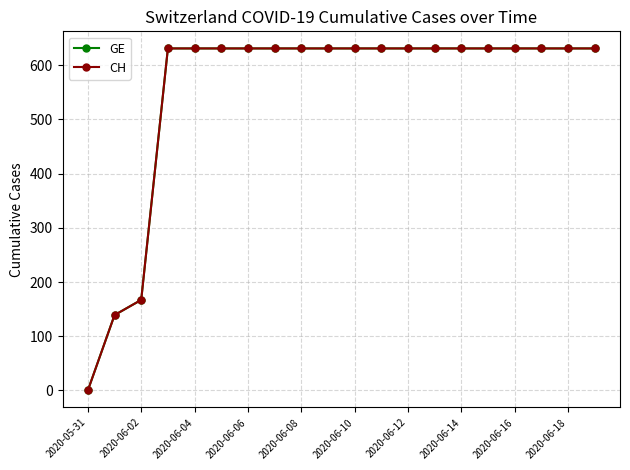

True or false: GE and CH intersect in this chart.

False